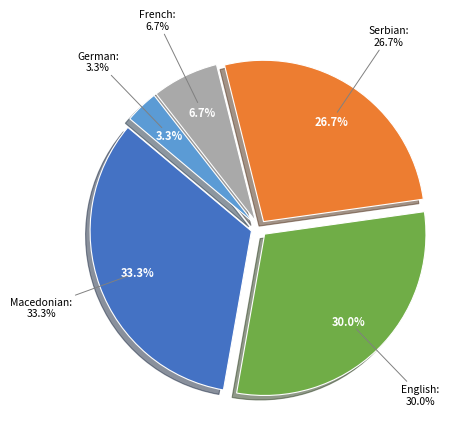

What percentage is the German slice, to the nearest percent?

3%